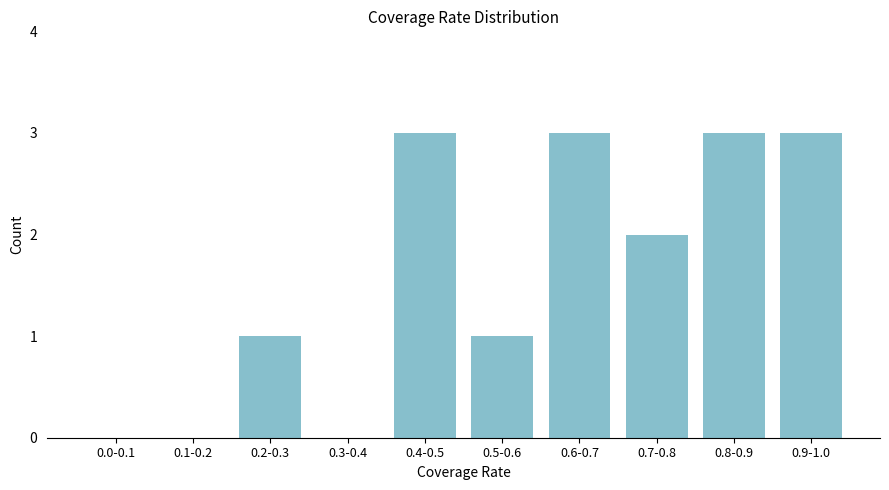

Reading left to right, list all the values displayed in this chart.

0.0-0.1=0	0.1-0.2=0	0.2-0.3=1	0.3-0.4=0	0.4-0.5=3	0.5-0.6=1	0.6-0.7=3	0.7-0.8=2	0.8-0.9=3	0.9-1.0=3